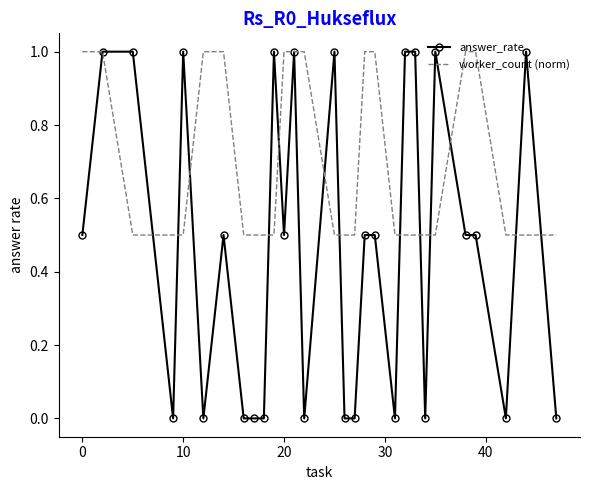

What is the highest value of the worker_count (norm) series?

1.0